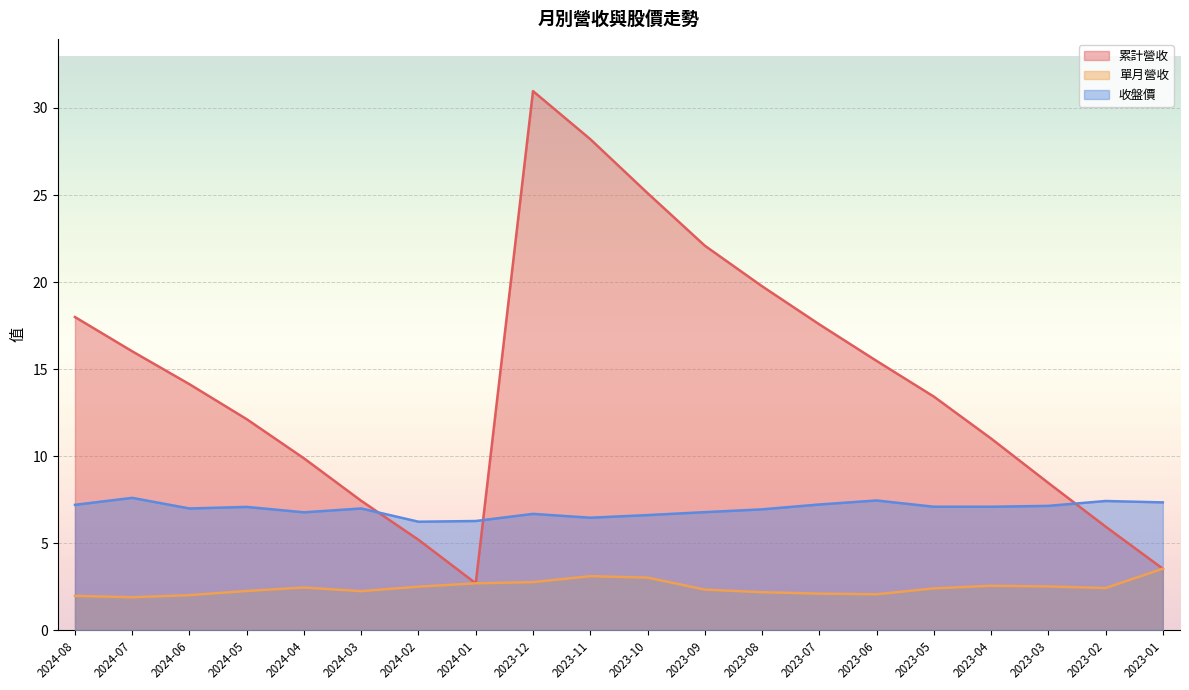

What is the sum of the 累計營收 values at 2024-02 and 2023-01?

8.7